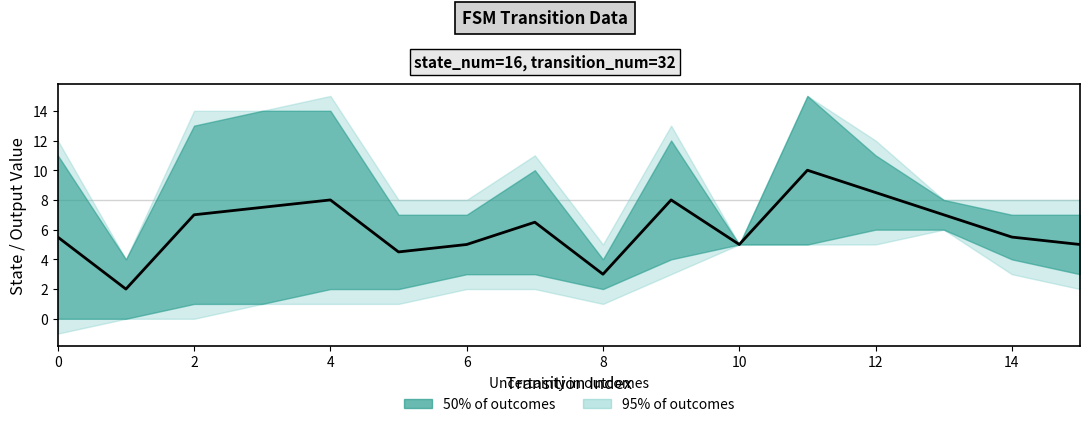

What is the difference between the maximum and minimum values?

8.0